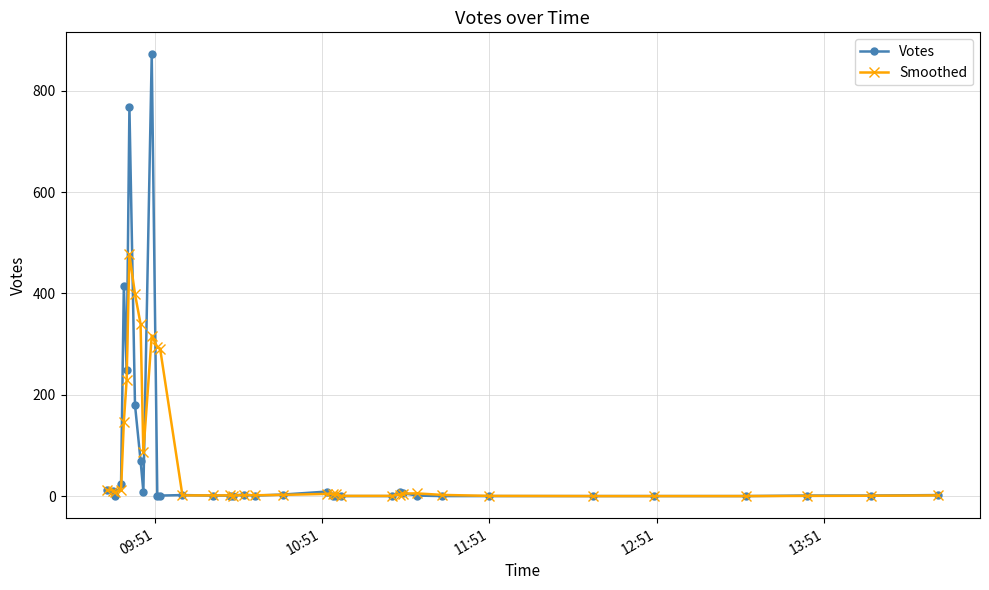

List the series in order of their peak value, lowest first.

Smoothed, Votes